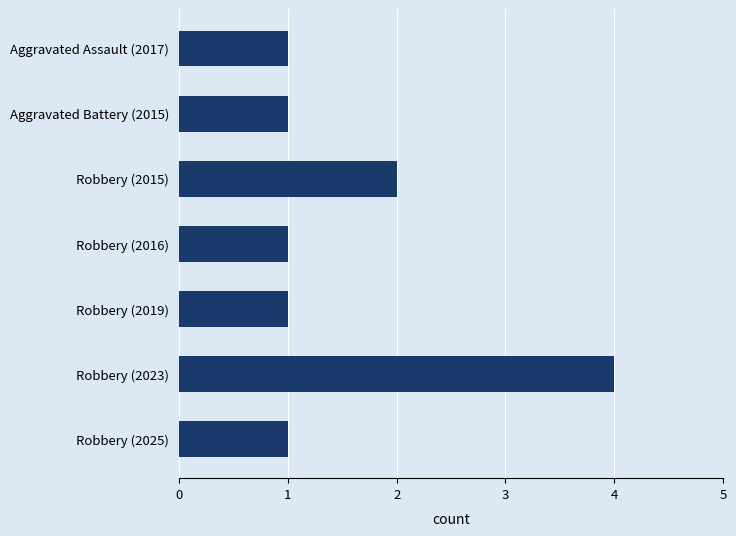

Approximately how many times larger is the value at Robbery (2023) compared to Robbery (2015)?

2.0